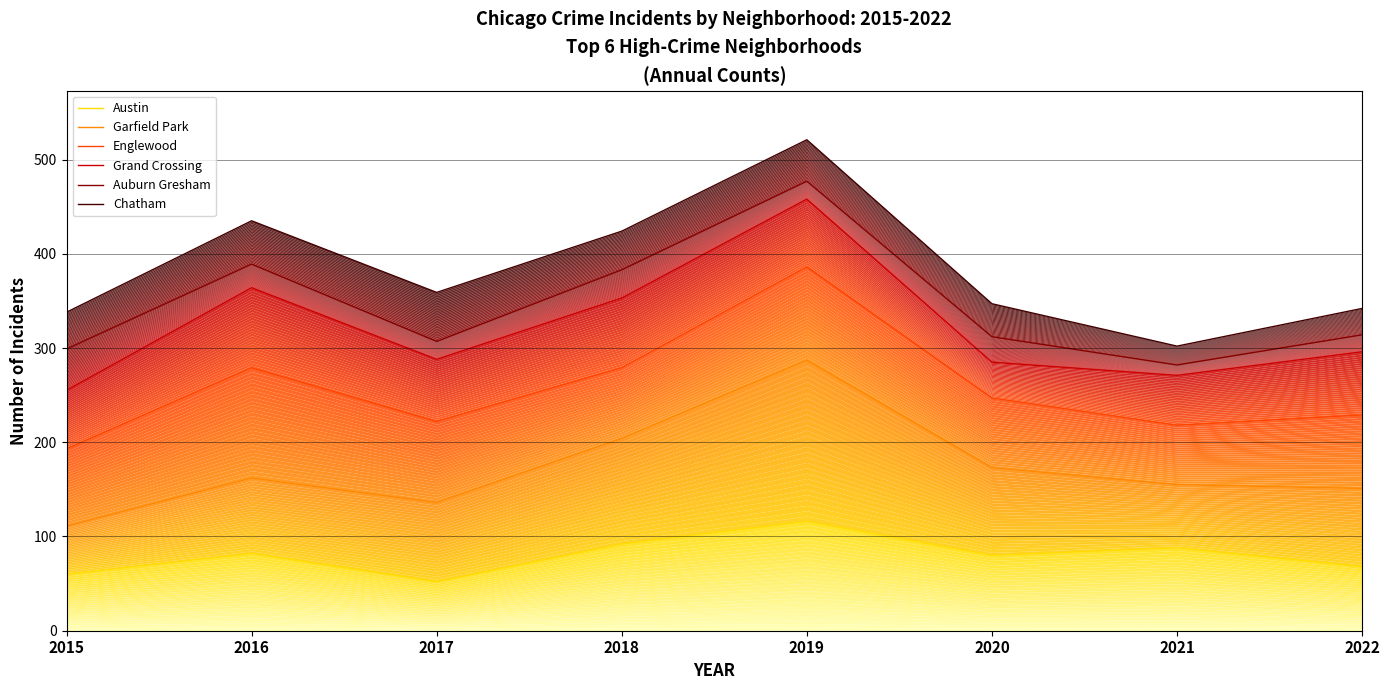

List the labels in order of Auburn Gresham value, largest first.

2019, 2016, 2018, 2022, 2020, 2017, 2015, 2021